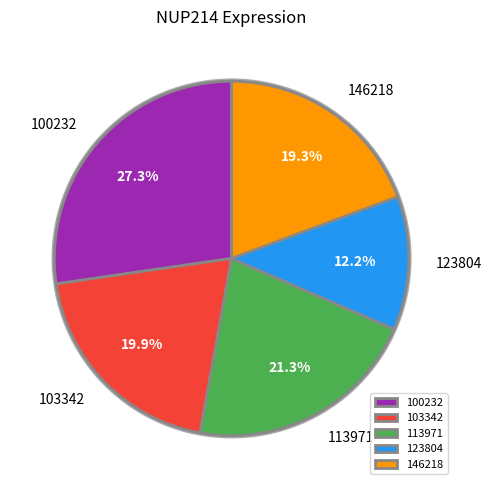

Count the number of slices in the pie.

5